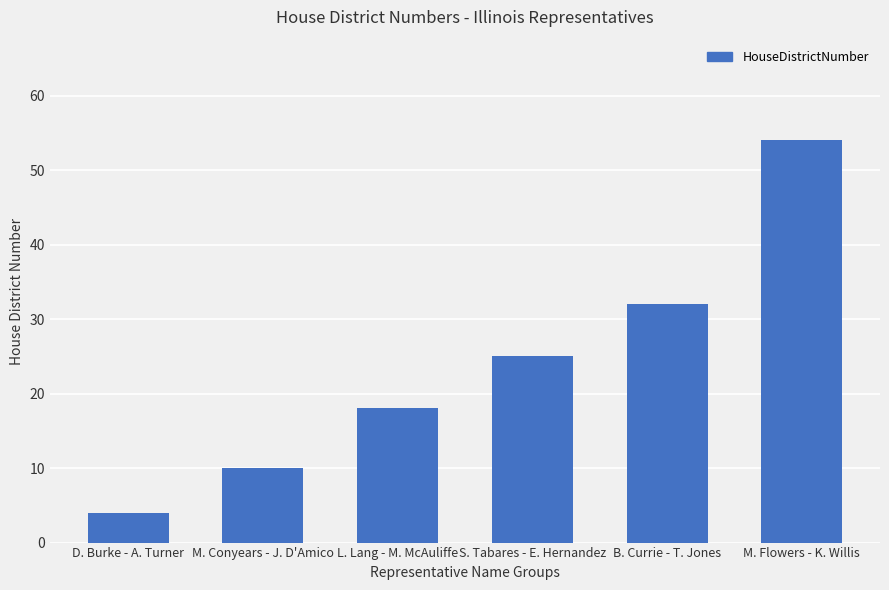

Does the chart contain any negative values?

No